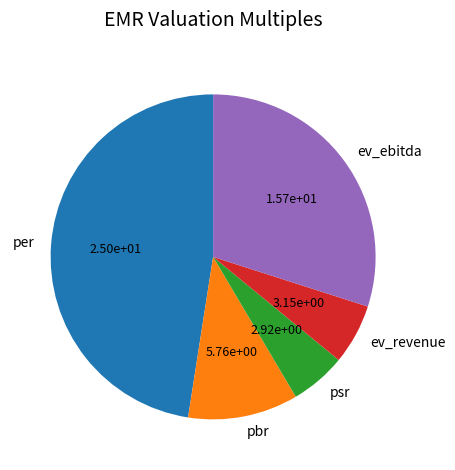

Is there any slice that represents more than half of the pie?

No